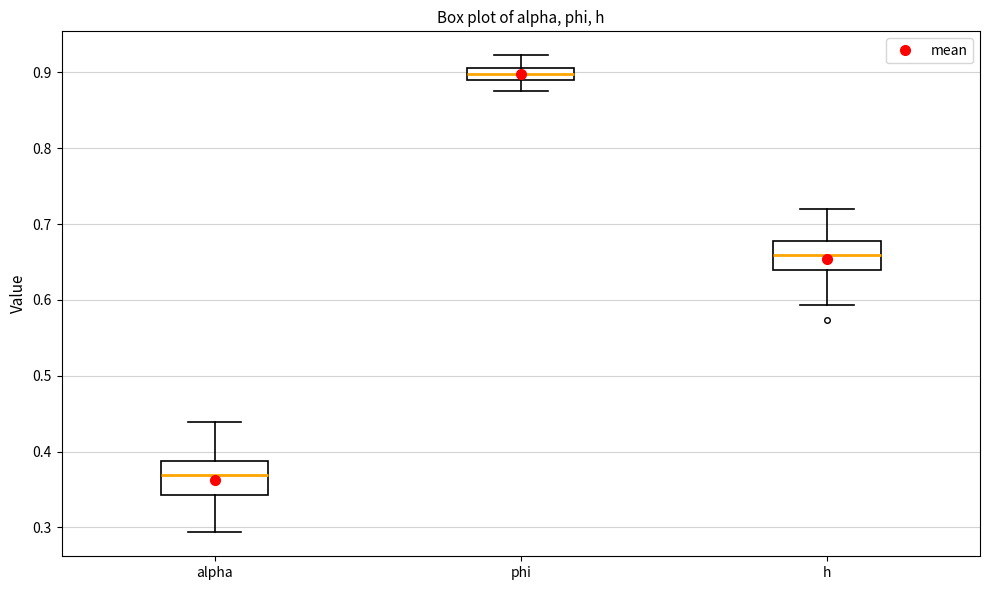

Where does the median line of the box for h sit on the y-axis? The values are not printed on the chart, so give them approximately, as read against the axis.

0.66